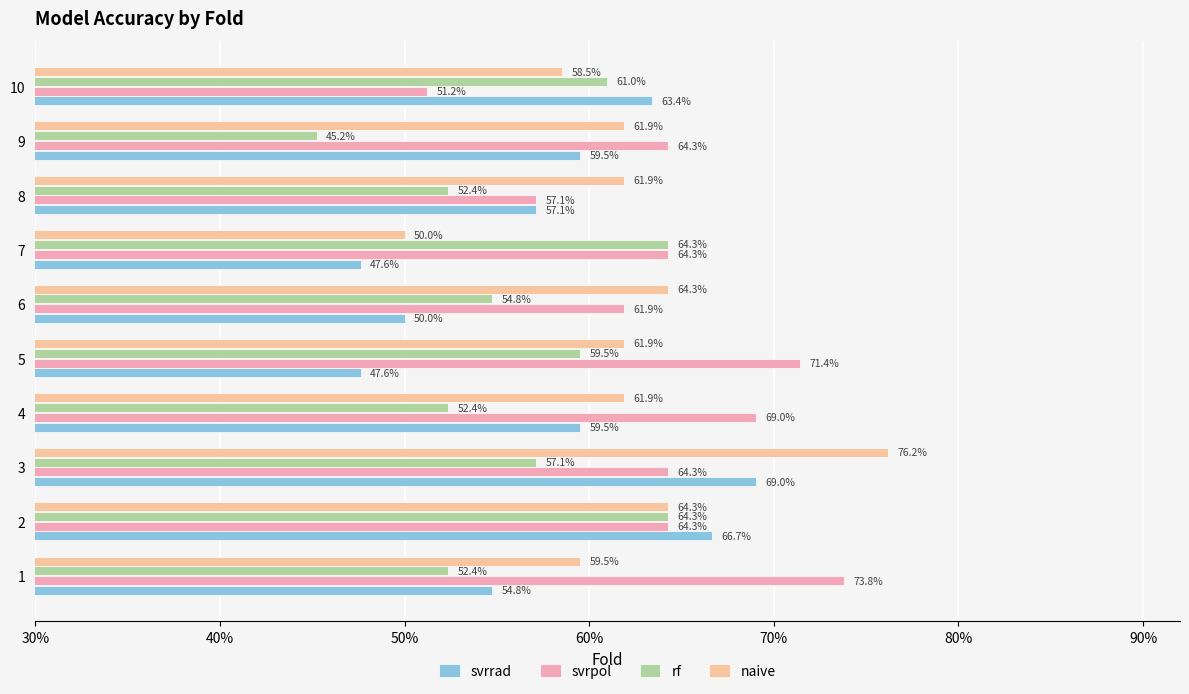

What is the value of the svrpol bar at the 5th from the left?

0.7